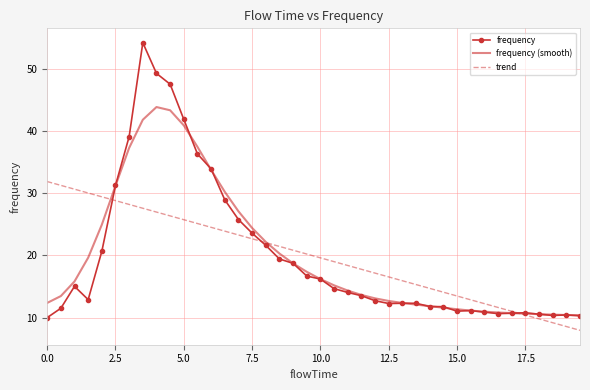

Which series has the widest spread of values?

frequency